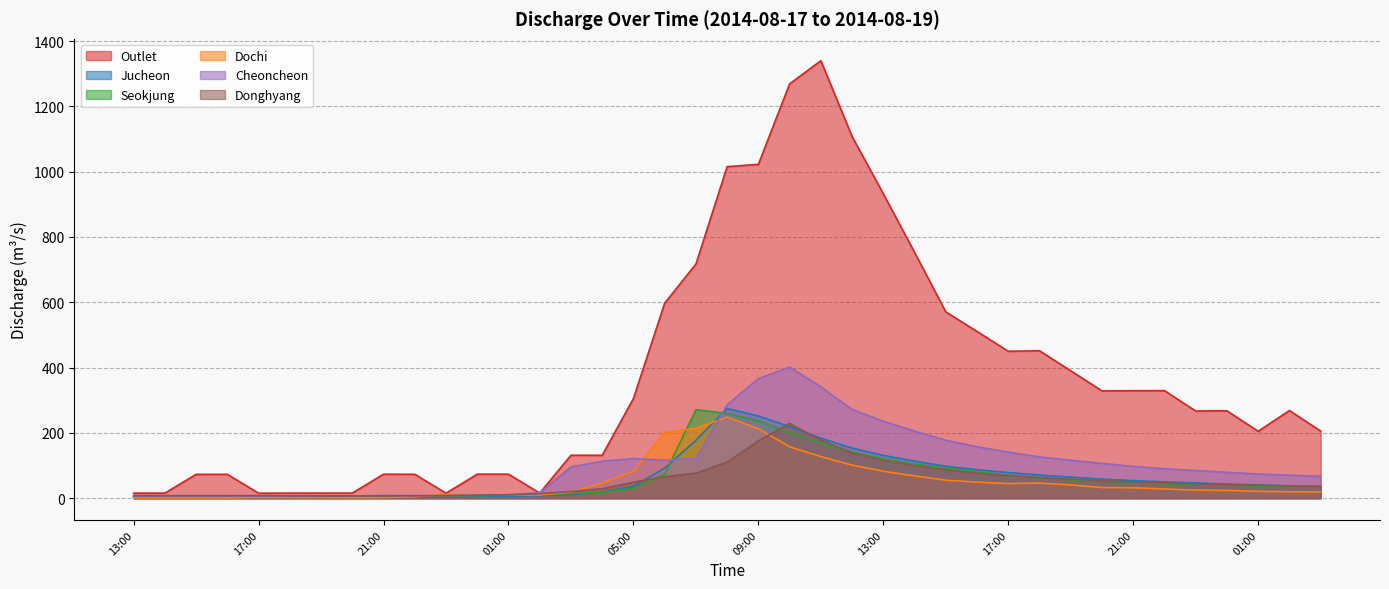

Does the chart have visible grid lines?

Yes